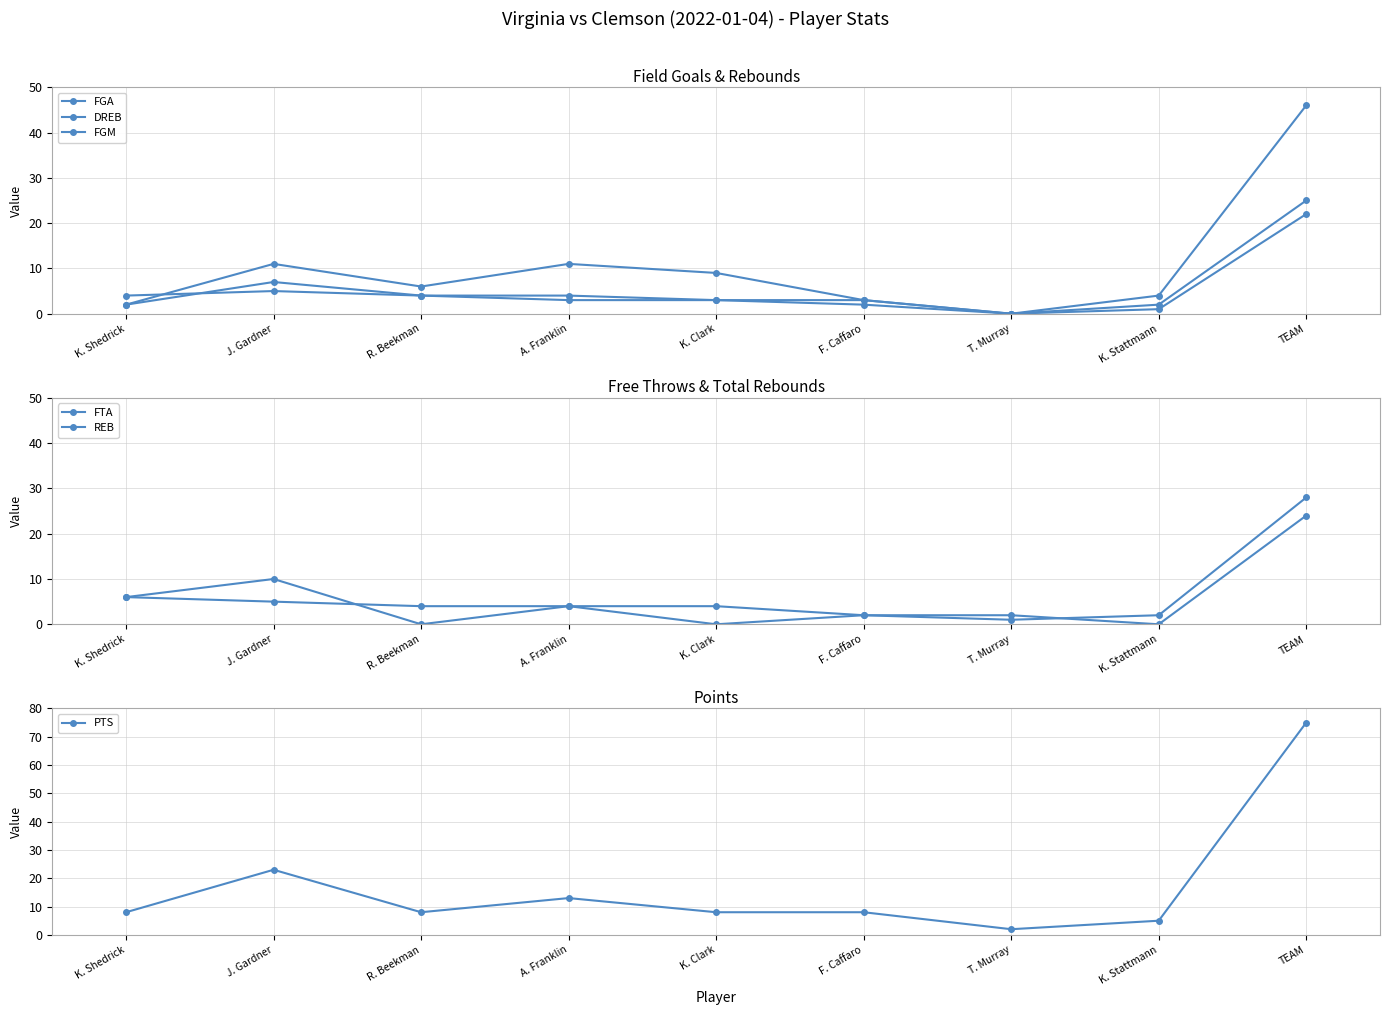

Reading left to right, what are all the values shown in this chart?

FGA: K. Shedrick=2	J. Gardner=11	R. Beekman=6	A. Franklin=11	K. Clark=9	F. Caffaro=3	T. Murray=0	K. Stattmann=4	TEAM=46
DREB: K. Shedrick=4	J. Gardner=5	R. Beekman=4	A. Franklin=3	K. Clark=3	F. Caffaro=2	T. Murray=0	K. Stattmann=1	TEAM=22
FGM: K. Shedrick=2	J. Gardner=7	R. Beekman=4	A. Franklin=4	K. Clark=3	F. Caffaro=3	T. Murray=0	K. Stattmann=2	TEAM=25
FTA: K. Shedrick=6	J. Gardner=10	R. Beekman=0	A. Franklin=4	K. Clark=0	F. Caffaro=2	T. Murray=2	K. Stattmann=0	TEAM=24
REB: K. Shedrick=6	J. Gardner=5	R. Beekman=4	A. Franklin=4	K. Clark=4	F. Caffaro=2	T. Murray=1	K. Stattmann=2	TEAM=28
PTS: K. Shedrick=8	J. Gardner=23	R. Beekman=8	A. Franklin=13	K. Clark=8	F. Caffaro=8	T. Murray=2	K. Stattmann=5	TEAM=75